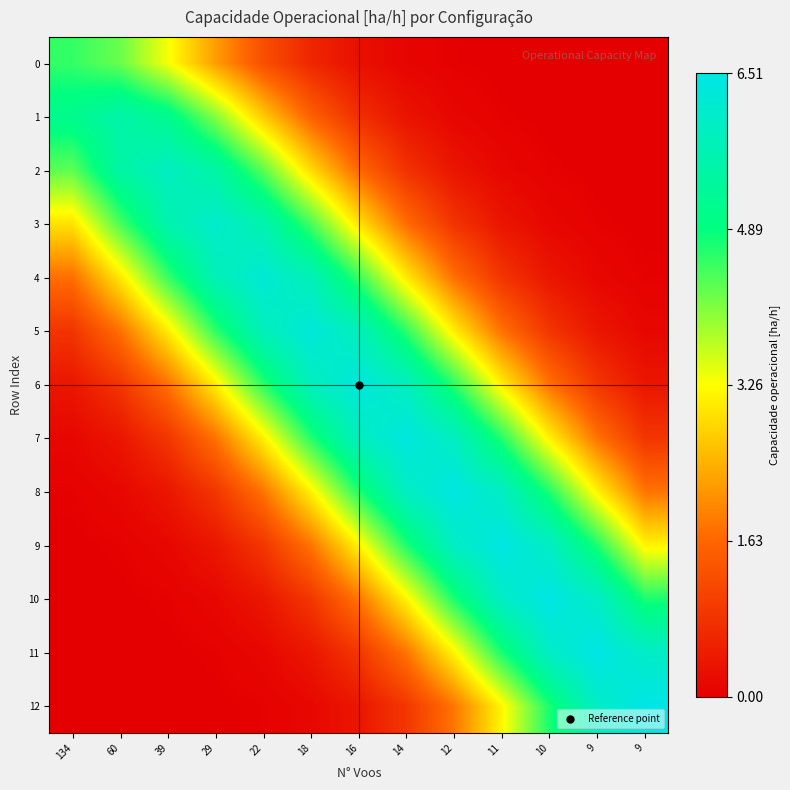

Reading left to right, transcribe all the data shown in this chart.

0: 134=0.7	60=0.6	39=0.5	29=0.3	22=0.2	18=0.1	16=0.0	14=0.0	12=0.0	11=0.0	10=0.0	9=0.0	9=0.0
1: 134=0.8	60=0.9	39=0.8	29=0.6	22=0.4	18=0.2	16=0.1	14=0.0	12=0.0	11=0.0	10=0.0	9=0.0	9=0.0
2: 134=0.7	60=0.8	39=0.9	29=0.8	22=0.7	18=0.4	16=0.3	14=0.1	12=0.1	11=0.0	10=0.0	9=0.0	9=0.0
3: 134=0.5	60=0.7	39=0.9	29=0.9	22=0.9	18=0.7	16=0.5	14=0.3	12=0.1	11=0.1	10=0.0	9=0.0	9=0.0
4: 134=0.3	60=0.5	39=0.7	29=0.9	22=1.0	18=0.9	16=0.7	14=0.5	12=0.3	11=0.1	10=0.1	9=0.0	9=0.0
5: 134=0.1	60=0.3	39=0.5	29=0.7	22=0.9	18=1.0	16=0.9	14=0.7	12=0.5	11=0.3	10=0.1	9=0.1	9=0.0
6: 134=0.1	60=0.1	39=0.3	29=0.5	22=0.7	18=0.9	16=1.0	14=0.9	12=0.7	11=0.5	10=0.3	9=0.1	9=0.1
7: 134=0.0	60=0.1	39=0.1	29=0.3	22=0.5	18=0.7	16=0.9	14=1.0	12=0.9	11=0.7	10=0.5	9=0.3	9=0.1
8: 134=0.0	60=0.0	39=0.1	29=0.1	22=0.3	18=0.5	16=0.7	14=0.9	12=1.0	11=0.9	10=0.7	9=0.5	9=0.3
9: 134=0.0	60=0.0	39=0.0	29=0.1	22=0.1	18=0.3	16=0.5	14=0.7	12=0.9	11=1.0	10=0.9	9=0.7	9=0.5
10: 134=0.0	60=0.0	39=0.0	29=0.0	22=0.1	18=0.1	16=0.3	14=0.5	12=0.7	11=0.9	10=1.0	9=0.9	9=0.7
11: 134=0.0	60=0.0	39=0.0	29=0.0	22=0.0	18=0.1	16=0.1	14=0.3	12=0.5	11=0.7	10=0.9	9=1.0	9=0.9
12: 134=0.0	60=0.0	39=0.0	29=0.0	22=0.0	18=0.0	16=0.1	14=0.1	12=0.3	11=0.5	10=0.7	9=0.9	9=1.0